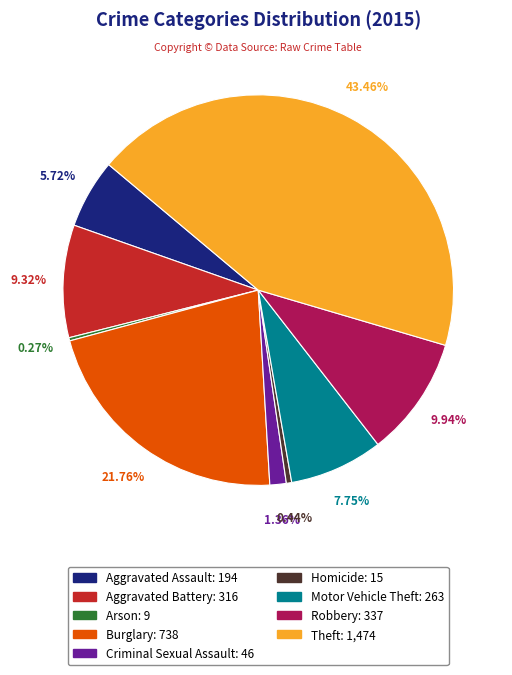

What percentage is NOT represented by Burglary?

78.2%